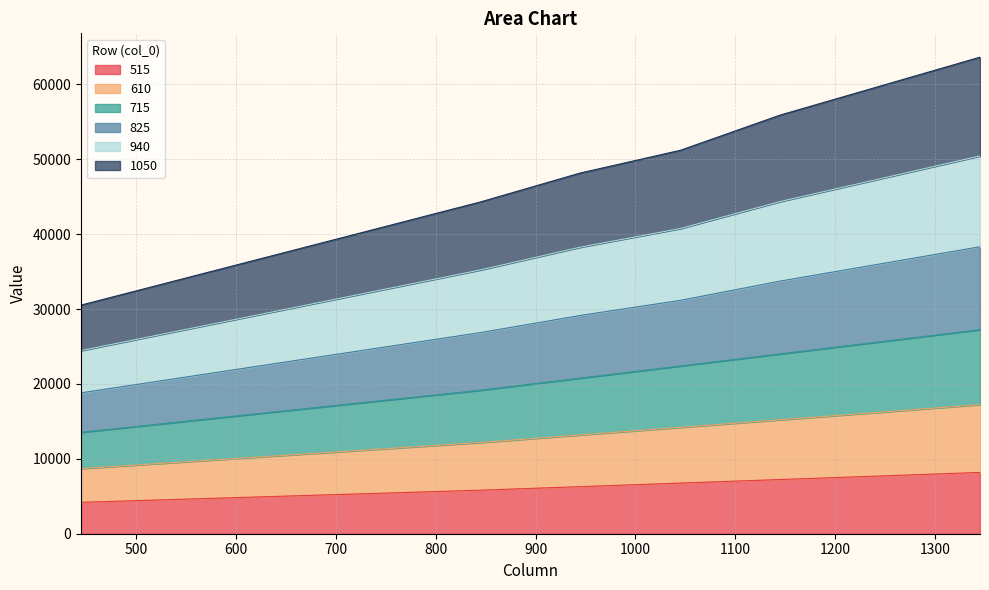

What is the difference between the highest and lowest values at 1245?

52063.0